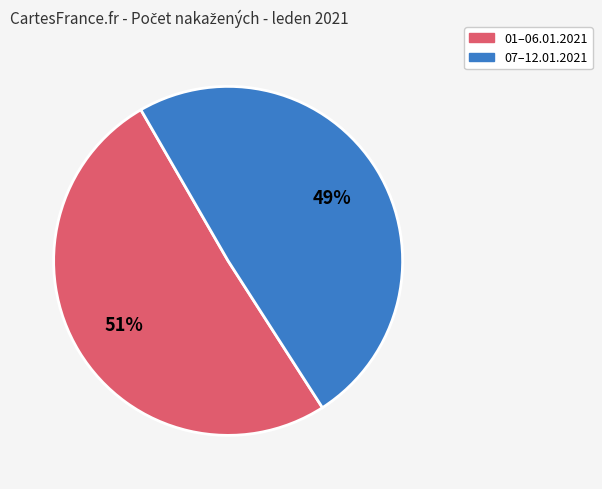

How many slices are in this pie chart?

2